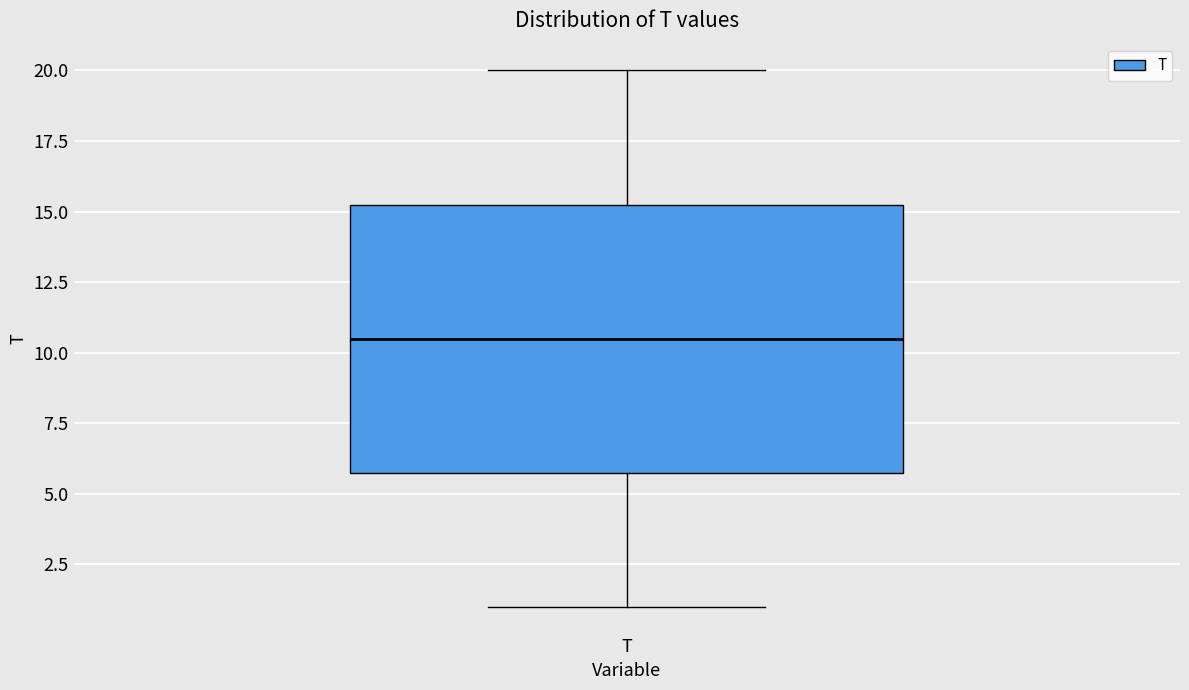

Transcribe this box plot: give where the median line is, the range the box spans, and where the two whiskers end, as read against the y-axis. The values are not printed on the chart, so give them approximately, as read against the axis.

median 10.5, box 6.0 to 15.5, whiskers 1.0 to 20.0